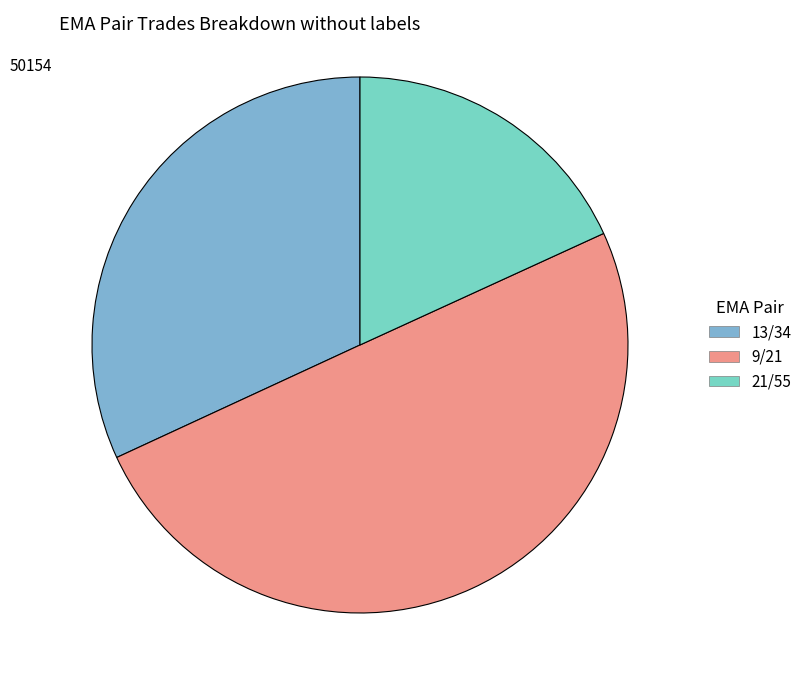

Rank the categories by value from lowest to highest.

21/55, 13/34, 9/21